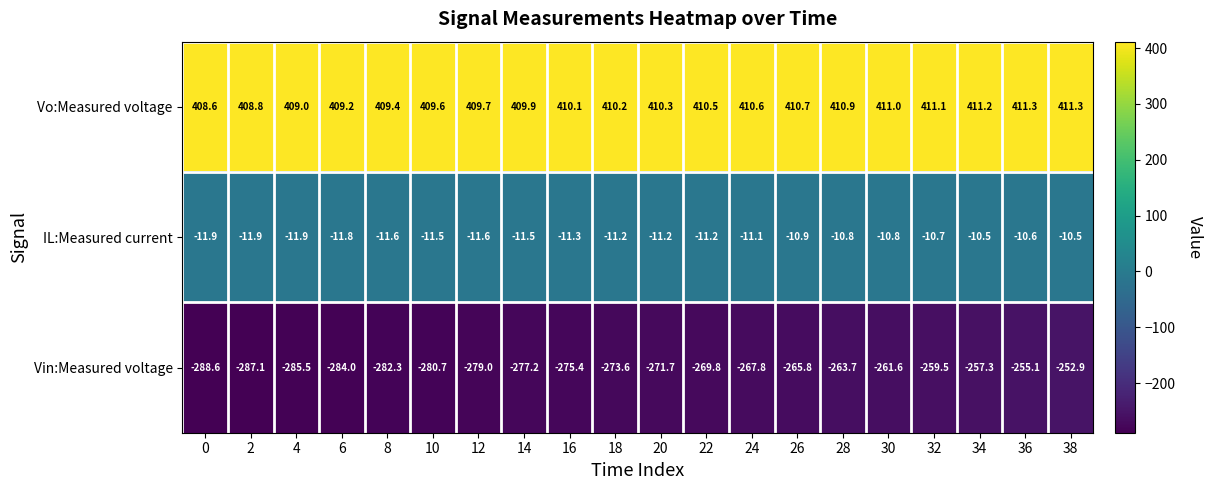

What is the difference between the highest and lowest values at 16?

685.5